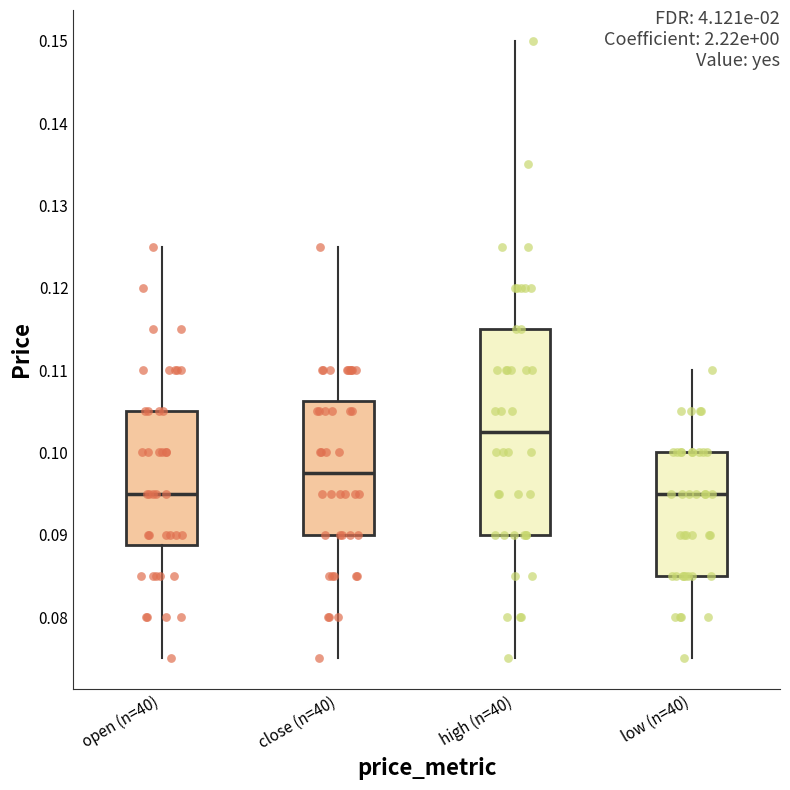

Where does the median line of the box for open (n=40) sit on the y-axis? The values are not printed on the chart, so give them approximately, as read against the axis.

0.095